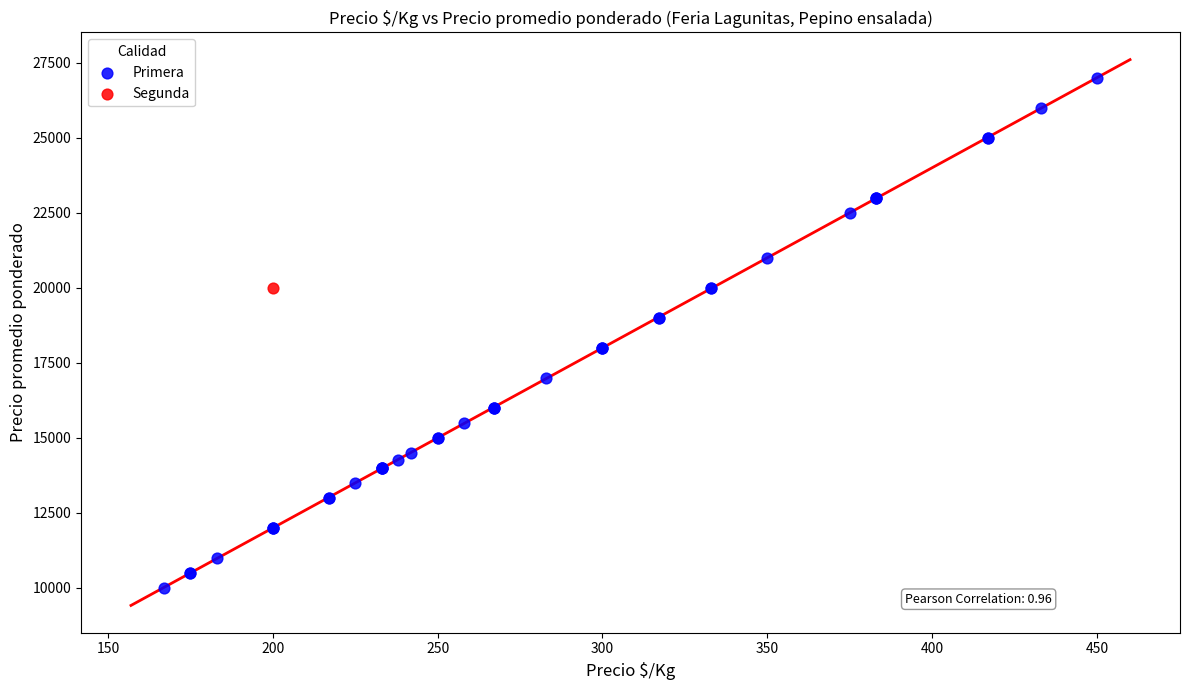

What are all the series names shown in the legend?

Primera, Segunda